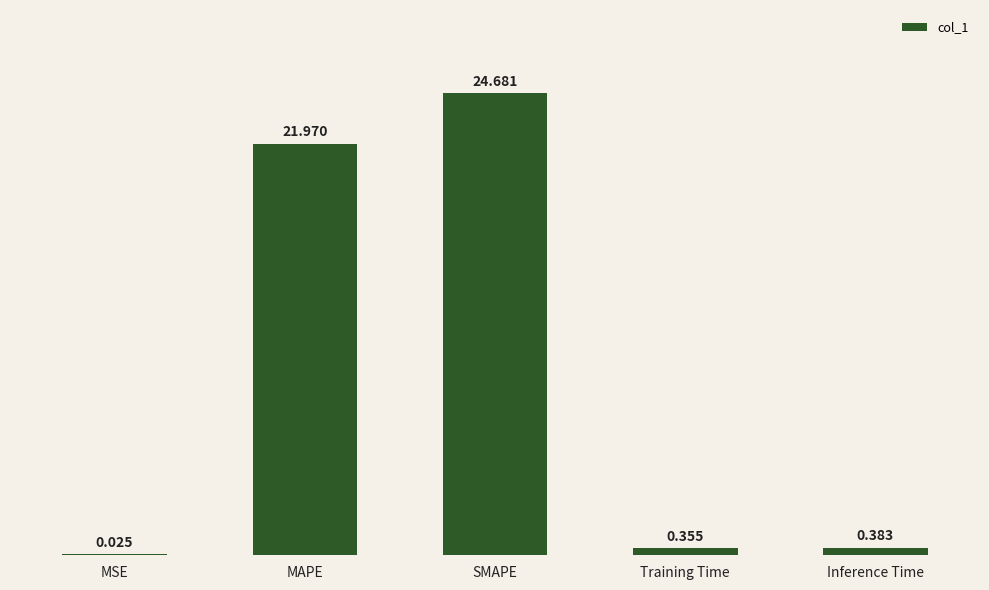

Which label corresponds to the largest value in the chart?

SMAPE